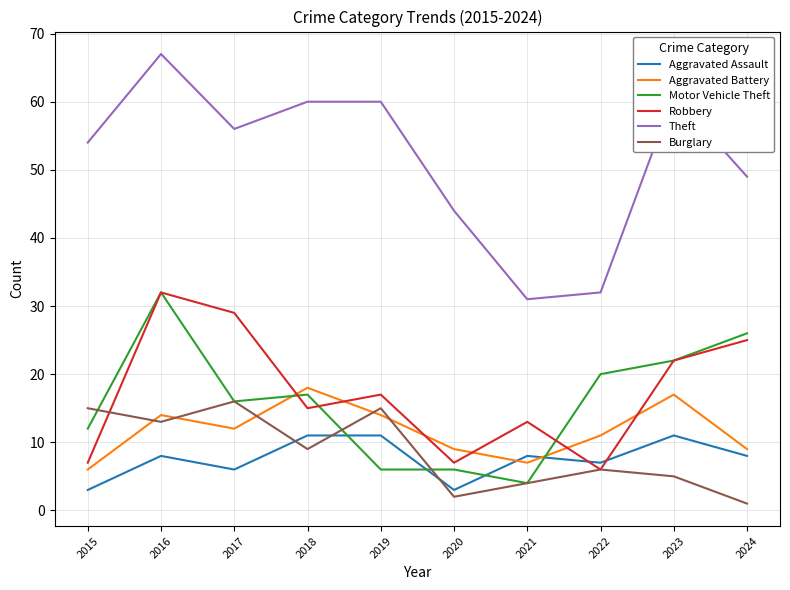

True or false: Burglary has more than 2 points higher than both neighbors.

True